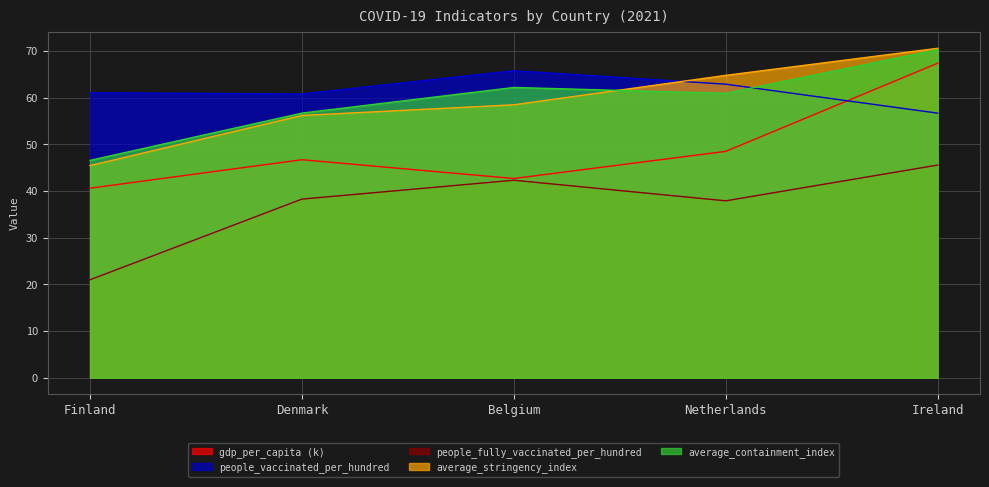

Rank the series at Finland from highest to lowest value.

people_vaccinated_per_hundred, average_containment_index, average_stringency_index, gdp_per_capita (k), people_fully_vaccinated_per_hundred